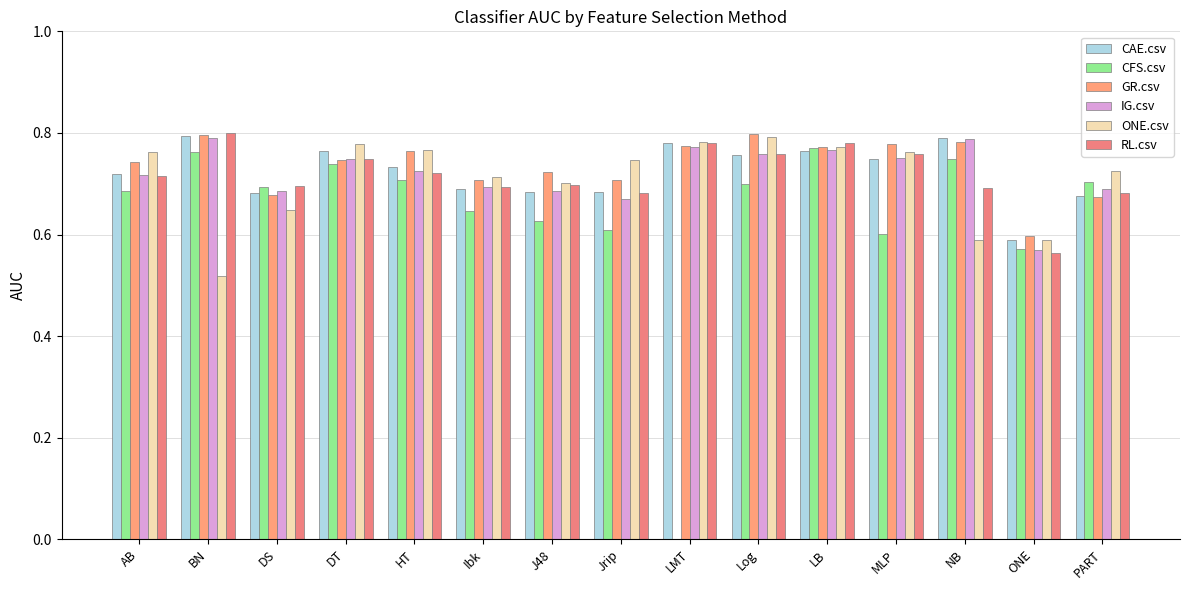

Rank the series at LB from lowest to highest value.

CAE.csv, IG.csv, CFS.csv, GR.csv, ONE.csv, RL.csv